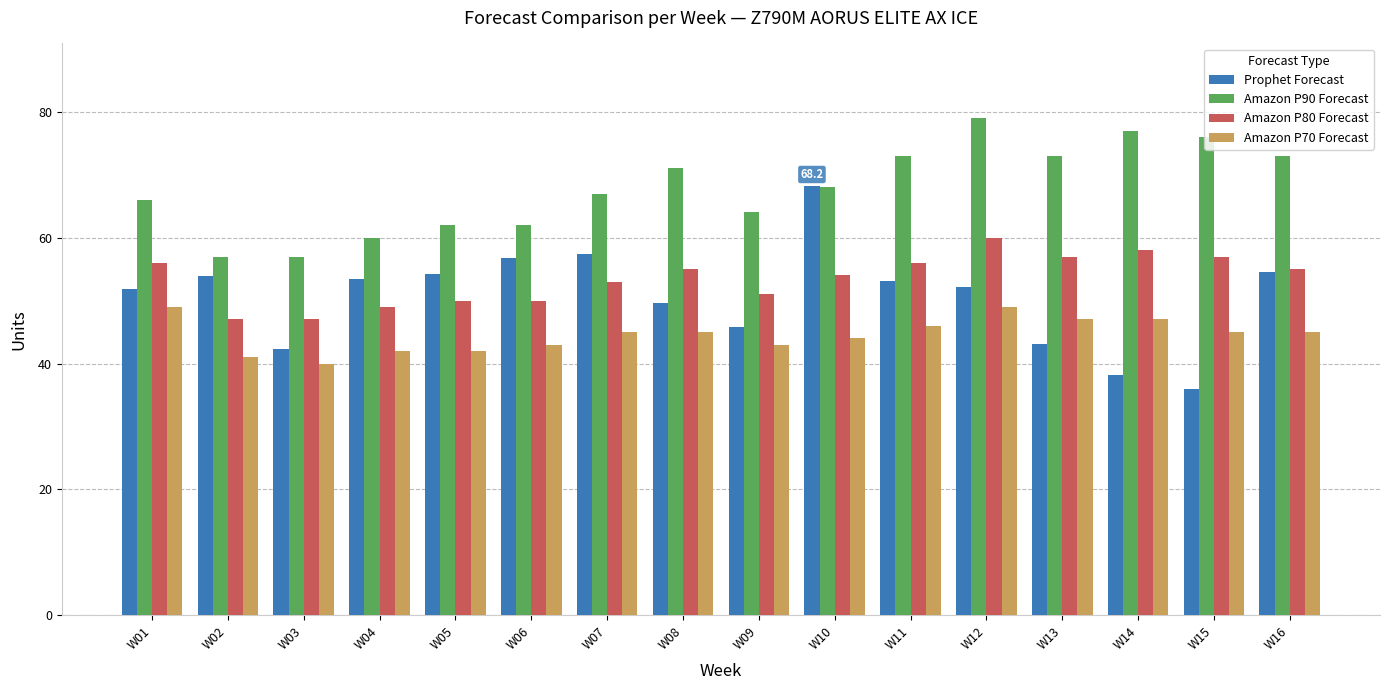

What is the approximate value of Amazon P70 Forecast at W08?

45.0